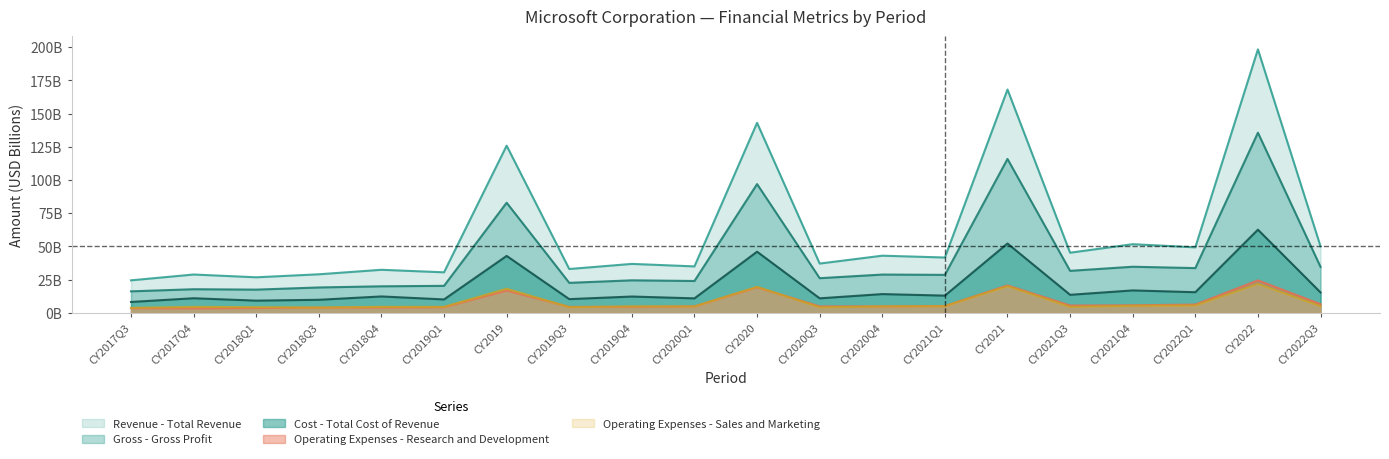

What is the sum of the Cost - Total Cost of Revenue values at CY2018Q1 and CY2019Q3?

19.7